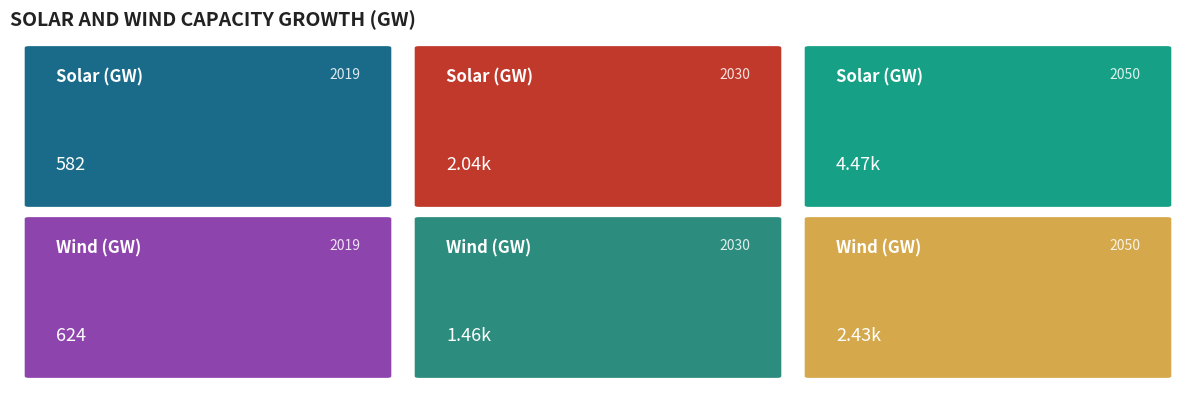

List the labels in order of Wind (GW) value, smallest first.

2019, 2030, 2050